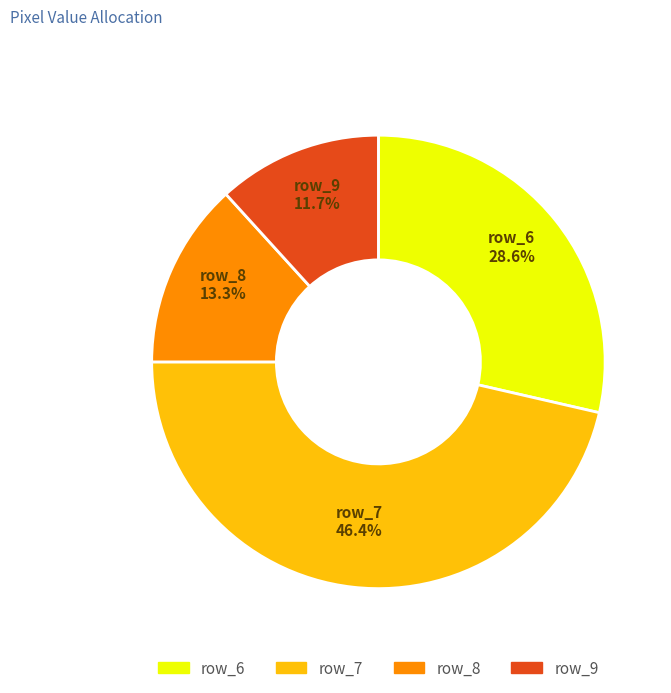

Does any single category account for the majority?

No